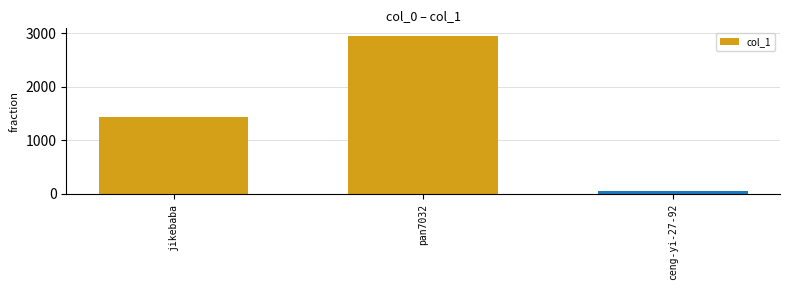

How many series are shown in this chart?

1